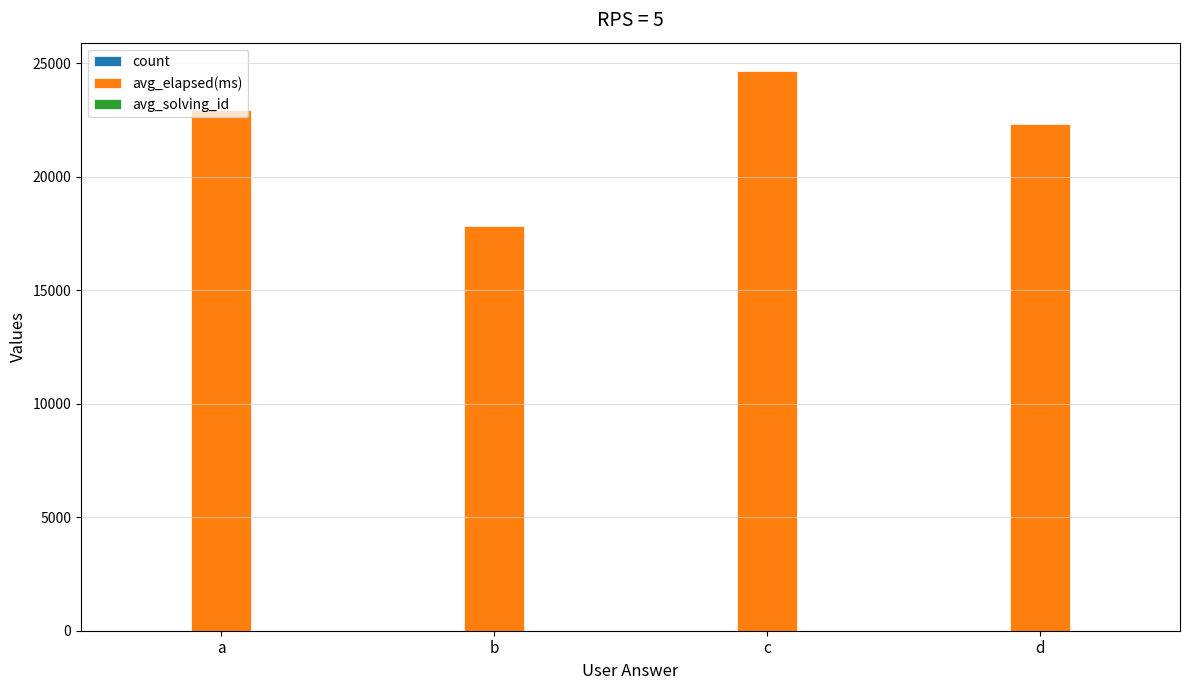

Between a and b, which series saw the biggest shift?

avg_elapsed(ms)